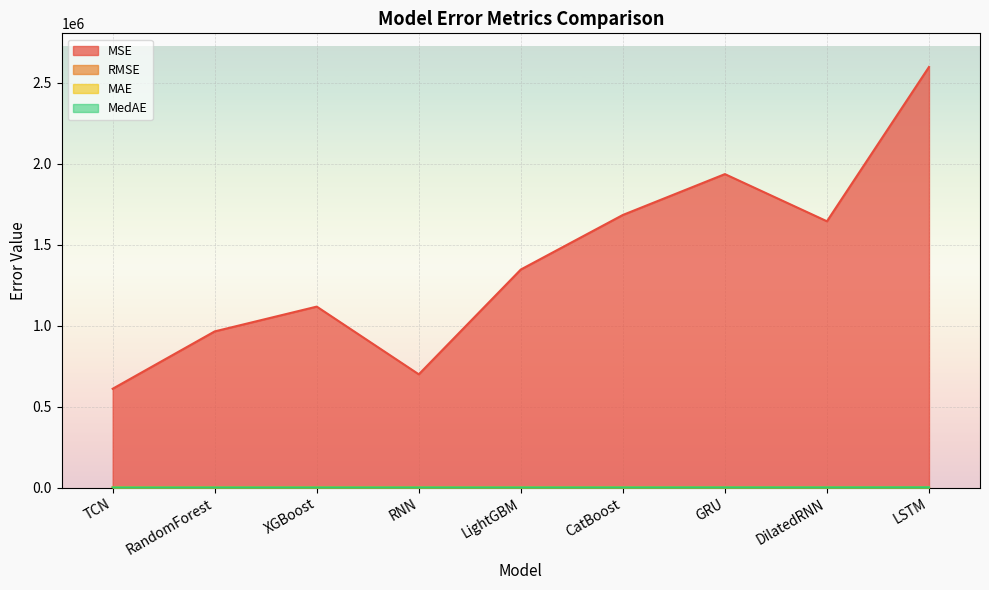

Reading right to left, list all the values displayed in this chart.

MSE: LSTM=2597410.0	DilatedRNN=1644480.1	GRU=1935749.9	CatBoost=1683486.6	LightGBM=1346527.3	RNN=699236.3	XGBoost=1117410.1	RandomForest=964330.4	TCN=610095.7
RMSE: LSTM=1611.6	DilatedRNN=1282.4	GRU=1391.3	CatBoost=1297.5	LightGBM=1160.4	RNN=836.2	XGBoost=1057.1	RandomForest=982.0	TCN=781.1
MAE: LSTM=1558.9	DilatedRNN=1191.8	GRU=1149.3	CatBoost=993.8	LightGBM=883.0	RNN=711.0	XGBoost=780.3	RandomForest=747.2	TCN=634.2
MedAE: LSTM=1492.0	DilatedRNN=1062.4	GRU=1030.4	CatBoost=800.1	LightGBM=705.0	RNN=696.0	XGBoost=578.6	RandomForest=562.7	TCN=383.6